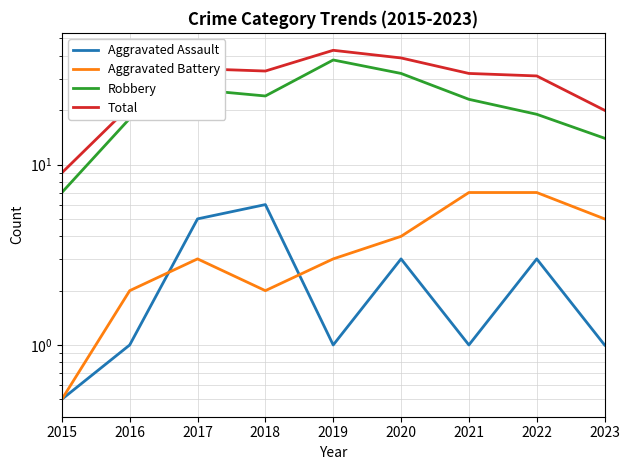

The Aggravated Battery series shows 3.0 at 2017. True or false?

True